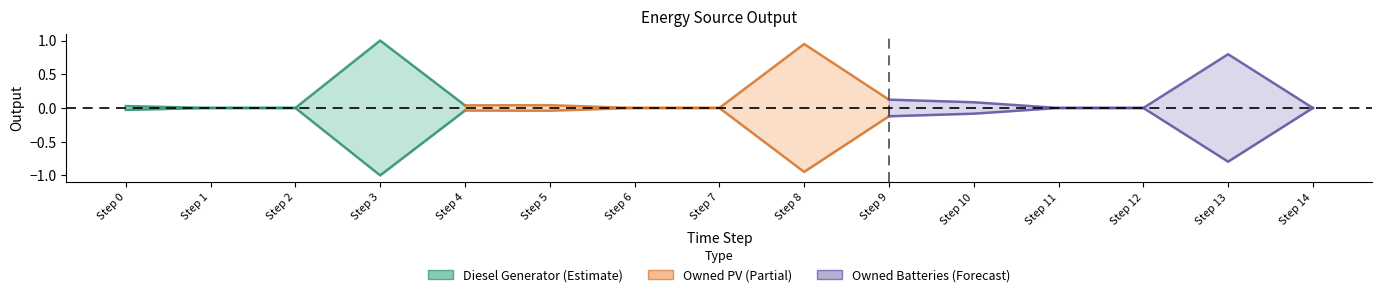

How many data points are above 0?

3